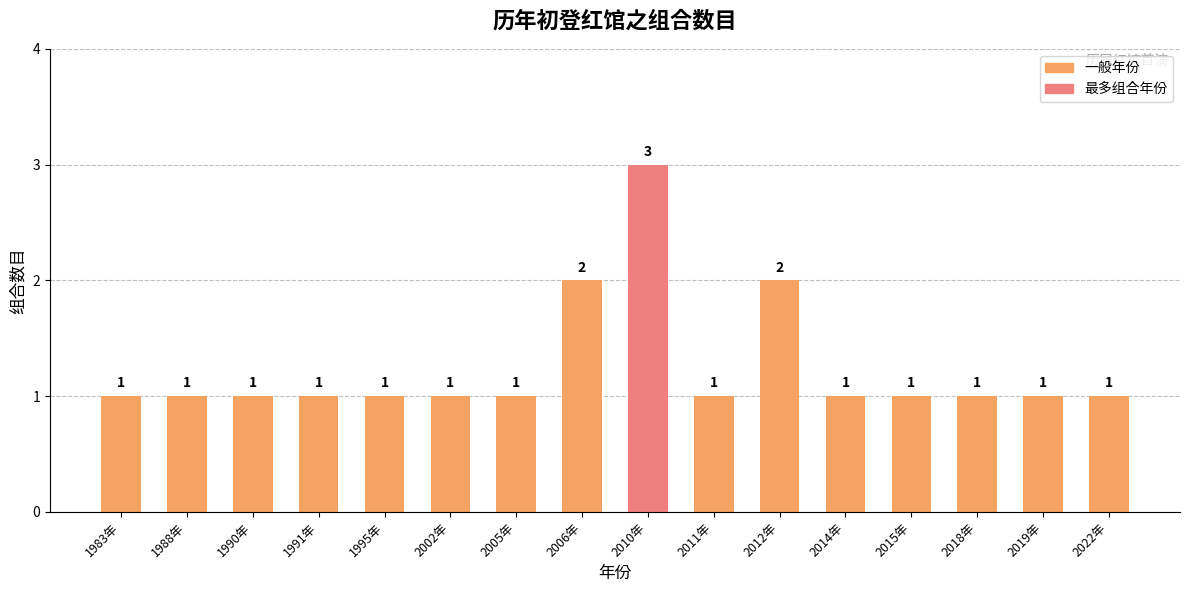

What position from the right is 2022年?

1